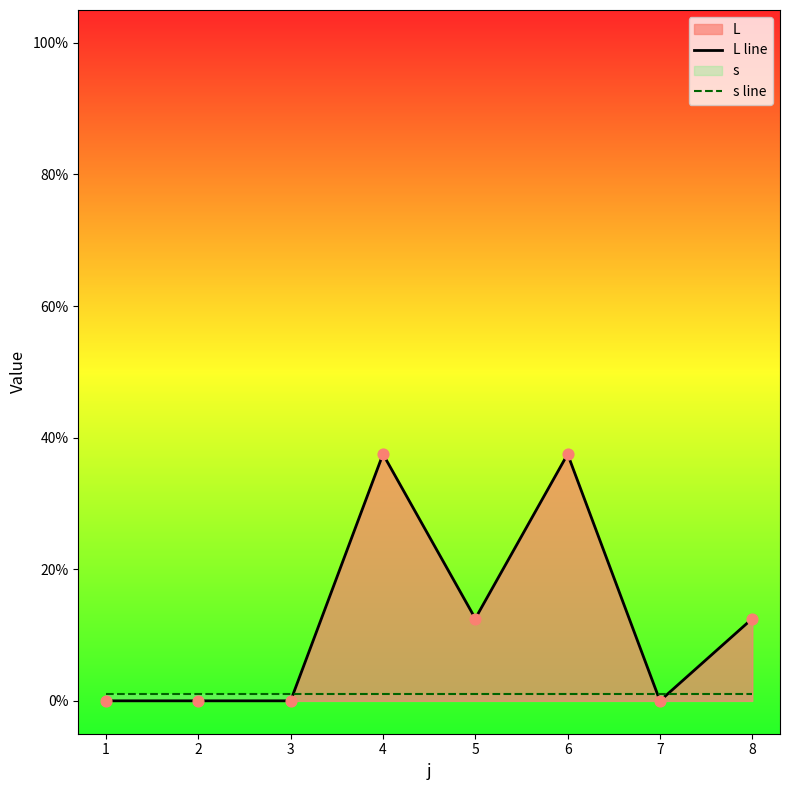

Which series contains the lowest Y value?

L line